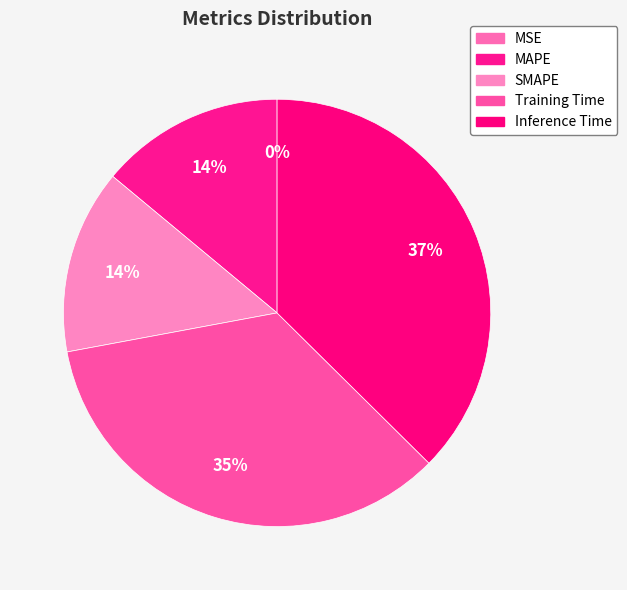

Which category has the biggest portion of the pie?

Inference Time